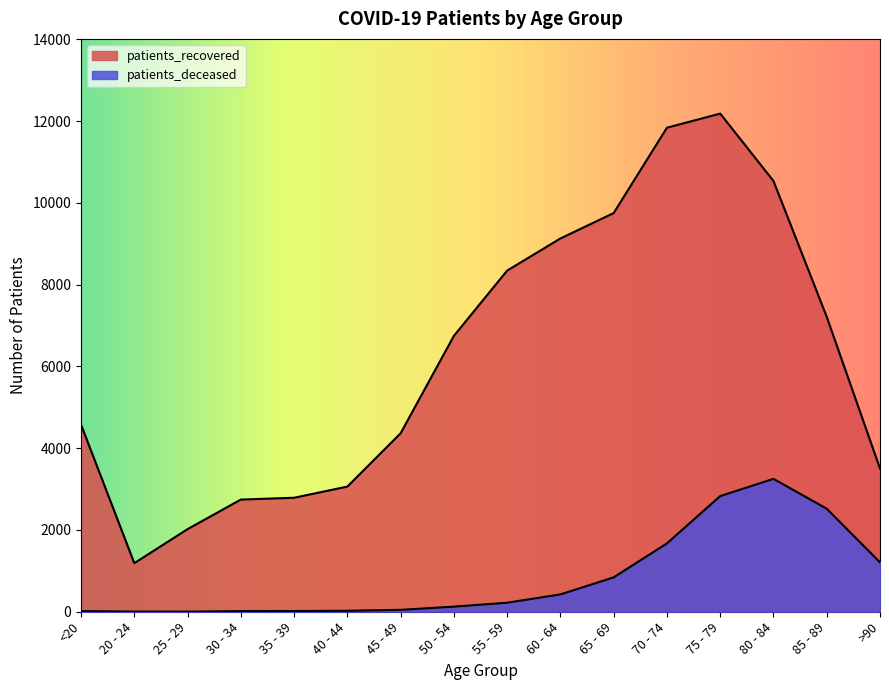

Reading right to left, what are all the values shown in this chart?

patients_deceased: >90=1208	85 - 89=2520	80 - 84=3250	75 - 79=2829	70 - 74=1672	65 - 69=841	60 - 64=424	55 - 59=221	50 - 54=125	45 - 49=47	40 - 44=24	35 - 39=18	30 - 34=16	25 - 29=3	20 - 24=4	<20=16
patients_recovered: >90=3502	85 - 89=7213	80 - 84=10535	75 - 79=12183	70 - 74=11838	65 - 69=9751	60 - 64=9129	55 - 59=8344	50 - 54=6747	45 - 49=4365	40 - 44=3061	35 - 39=2788	30 - 34=2743	25 - 29=2020	20 - 24=1188	<20=4576